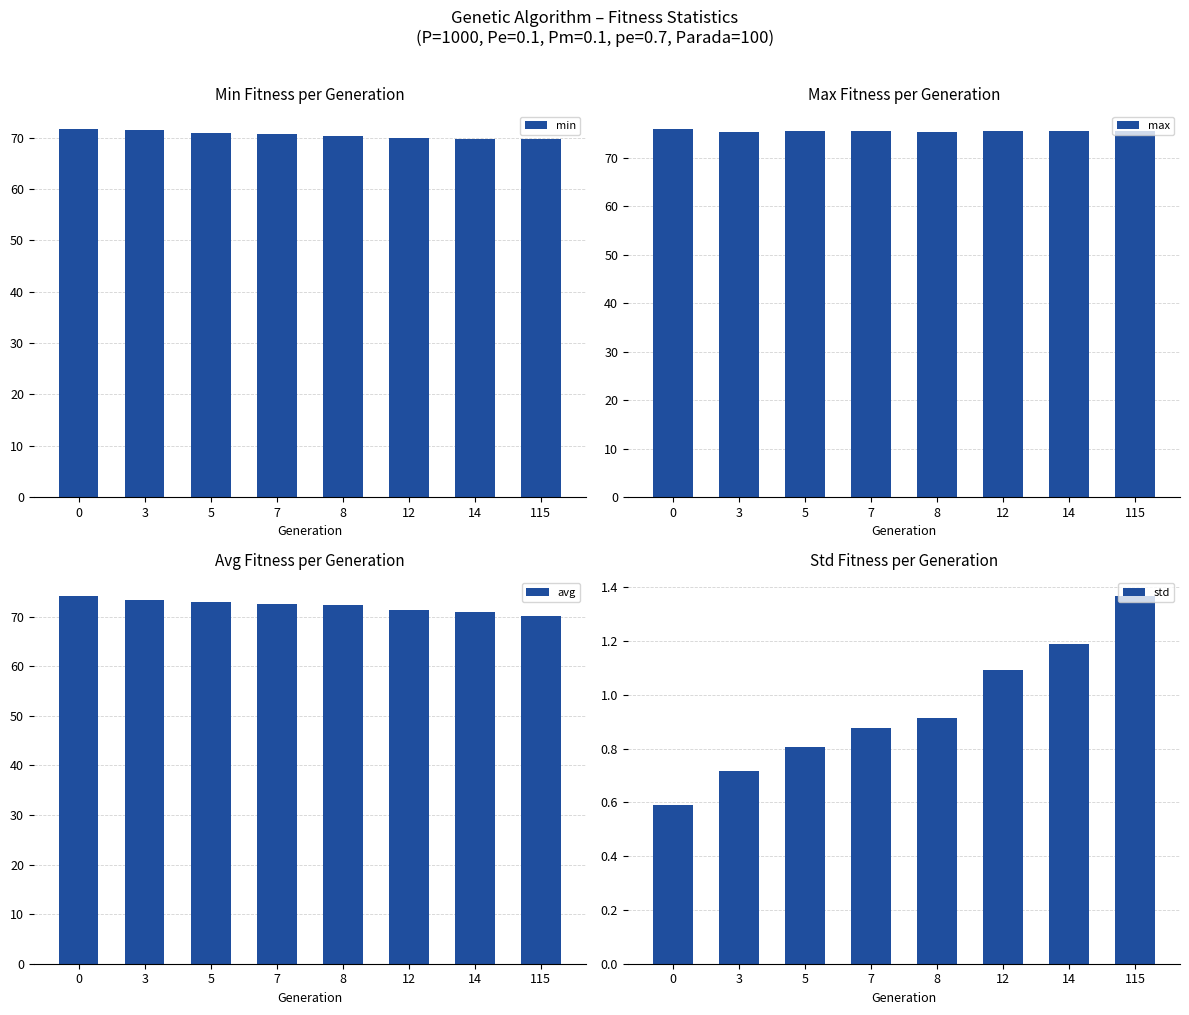

What is the difference between the std values at 8 and 14?

0.3